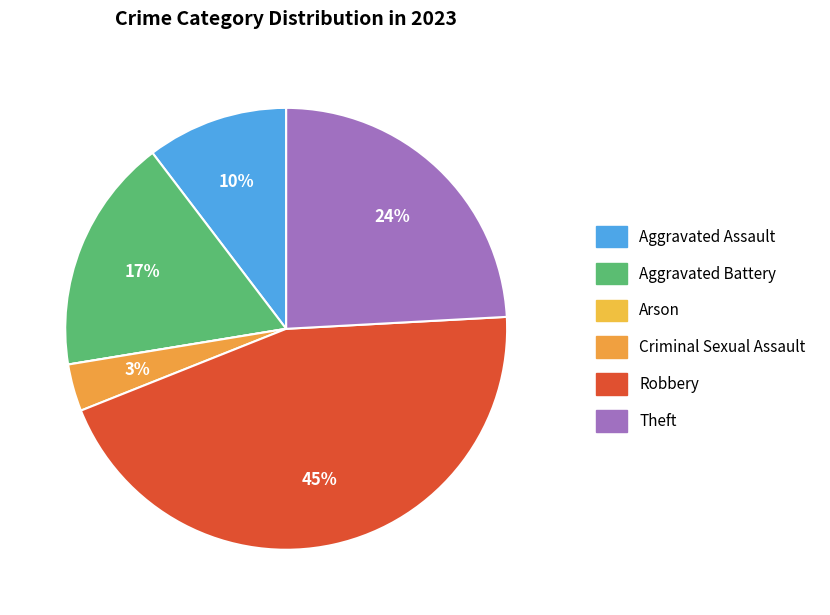

Is Aggravated Assault the majority of the pie?

No